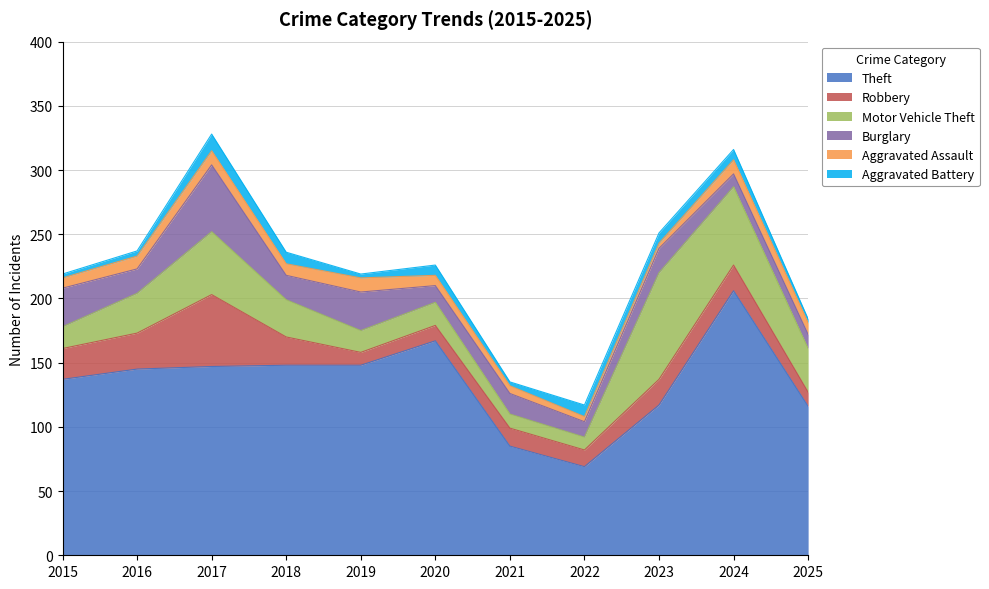

True or false: Robbery has more than 1 interior local peaks.

True